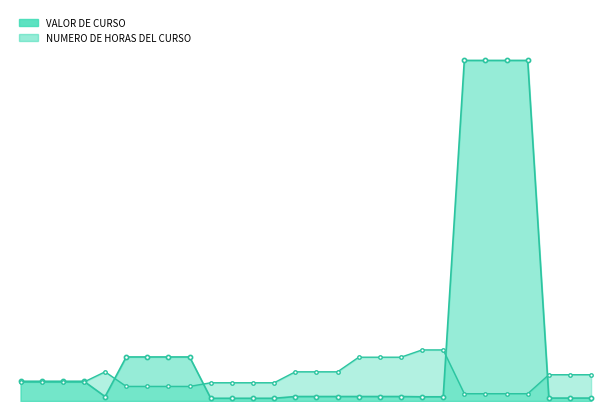

Is the value of NUMERO DE HORAS DEL CURSO at 05/03/2020 greater than the value of VALOR DE CURSO at 25/06/2020?

Yes